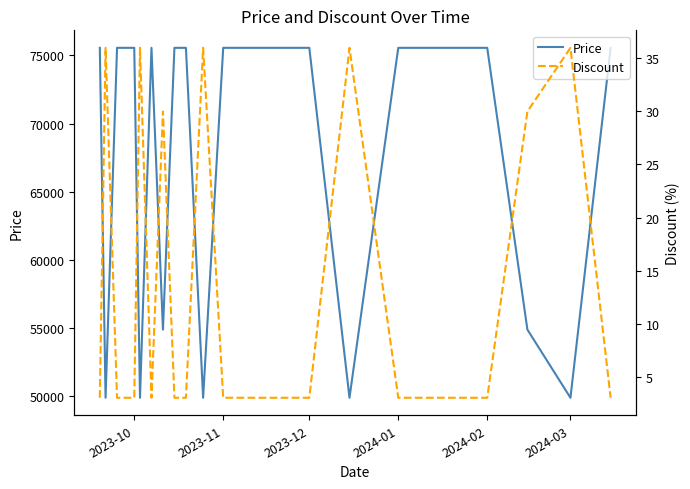

What are all the series names shown in the legend?

Price, Discount